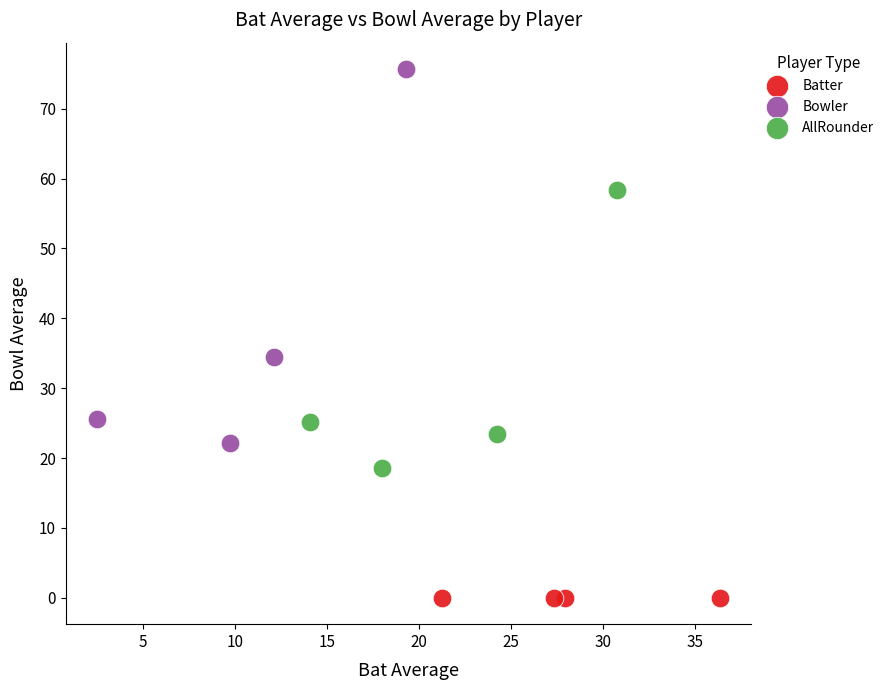

Which series reaches the maximum Y coordinate?

Bowler